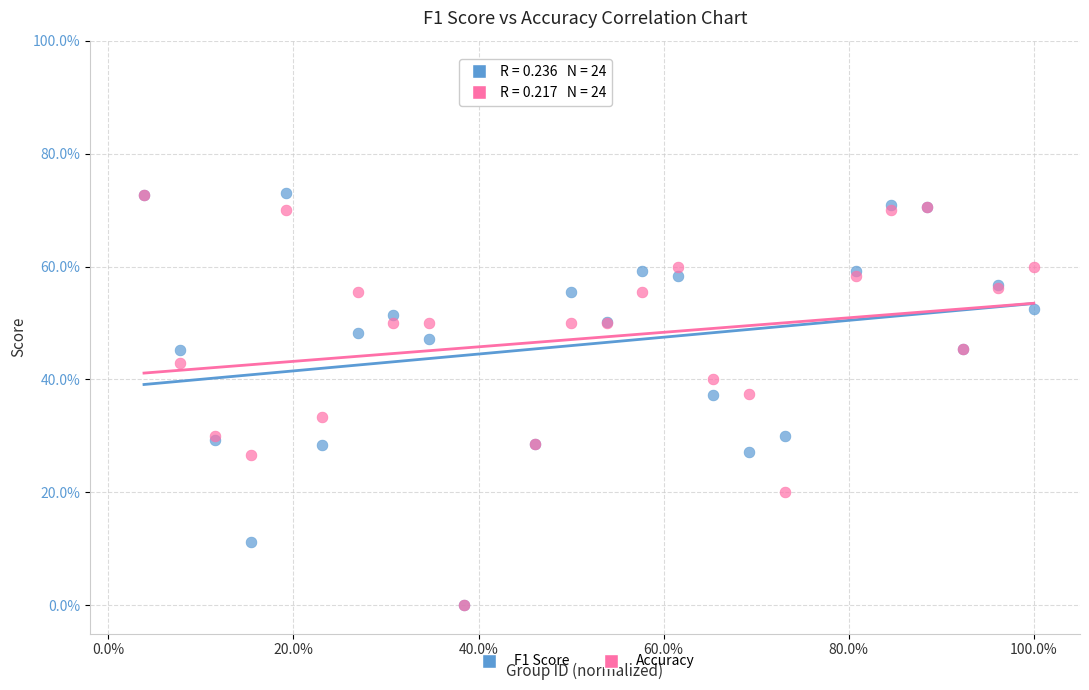

What are all the series names shown in the legend?

F1 Score, Accuracy